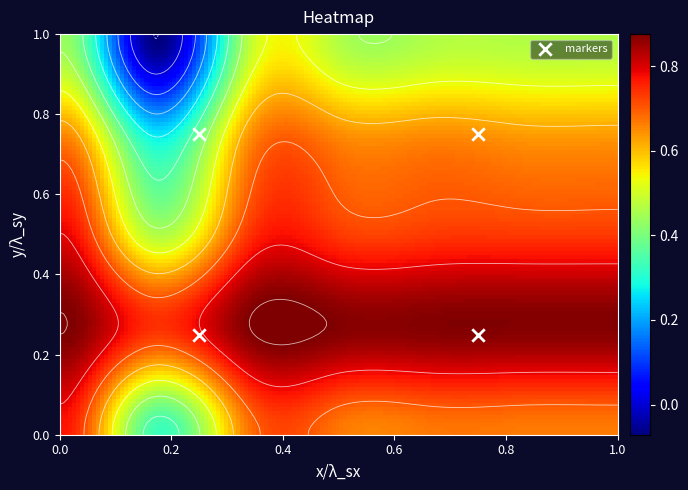

Reading right to left, transcribe all the data shown in this chart.

row_0: col_6=0.7	col_5=0.7	col_4=0.7	col_3=0.7	col_2=0.7	col_1=0.3	col_0=0.8
row_1: col_6=0.9	col_5=0.9	col_4=0.9	col_3=0.9	col_2=0.9	col_1=0.7	col_0=0.9
row_2: col_6=0.7	col_5=0.7	col_4=0.7	col_3=0.7	col_2=0.7	col_1=0.5	col_0=0.8
row_3: col_6=0.6	col_5=0.6	col_4=0.7	col_3=0.7	col_2=0.6	col_1=0.3	col_0=0.7
row_4: col_6=0.5	col_5=0.5	col_4=0.5	col_3=0.5	col_2=0.5	col_1=-0.1	col_0=0.4